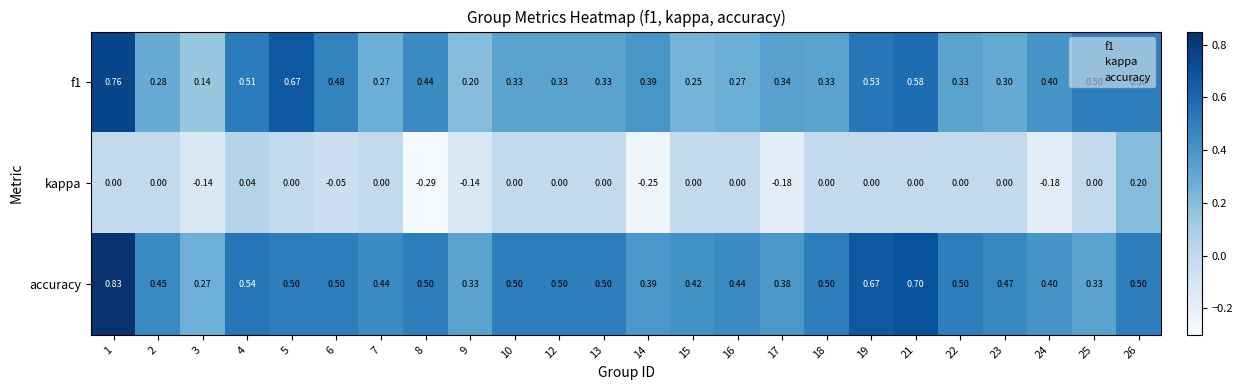

Which series has the largest total across all categories?

accuracy